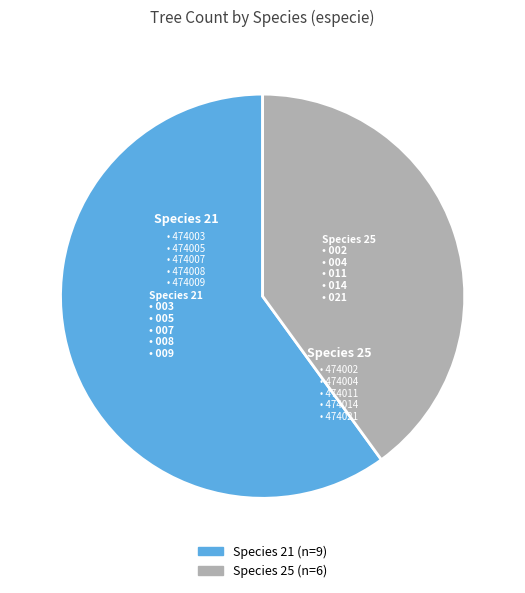

Is there any slice that represents more than half of the pie?

Yes